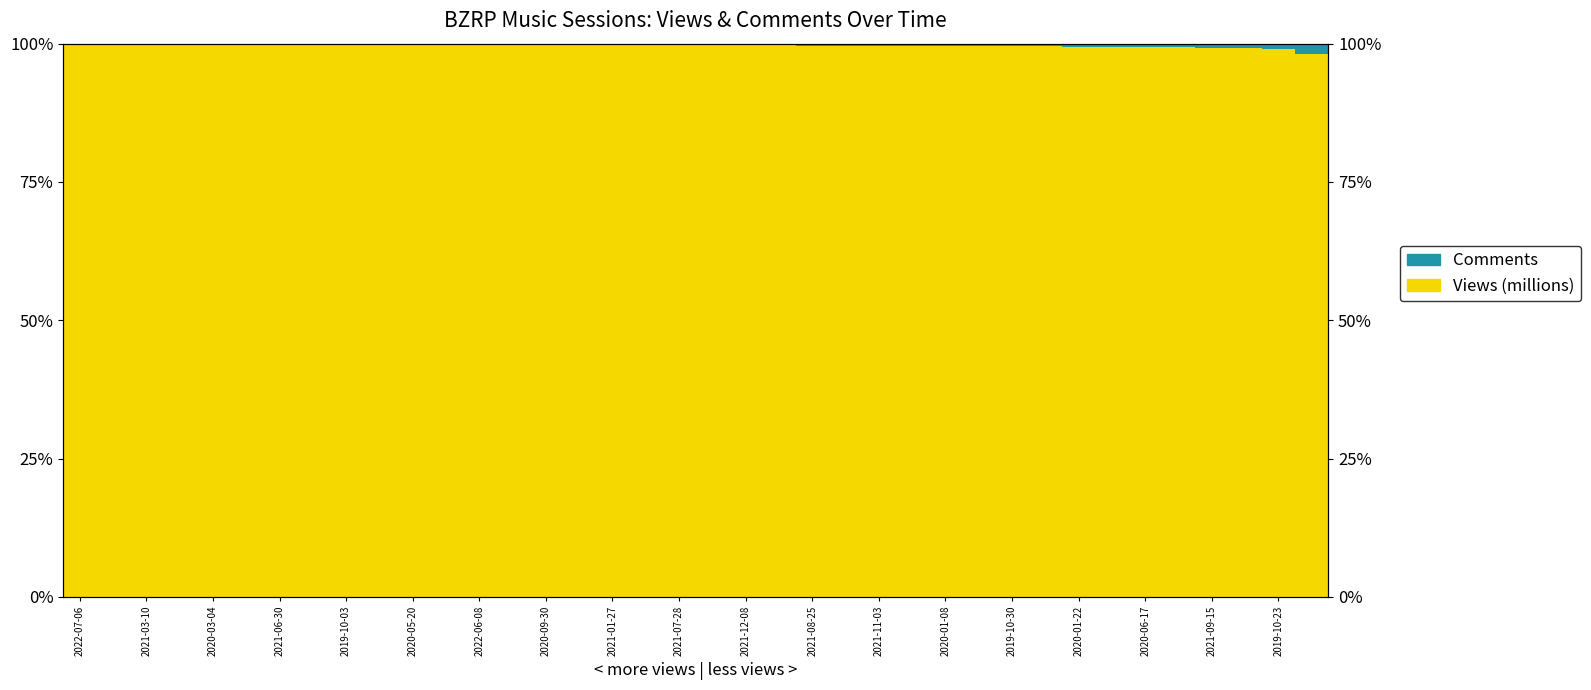

Rank the series by their maximum value, from lowest to highest.

Comments, Views (millions)